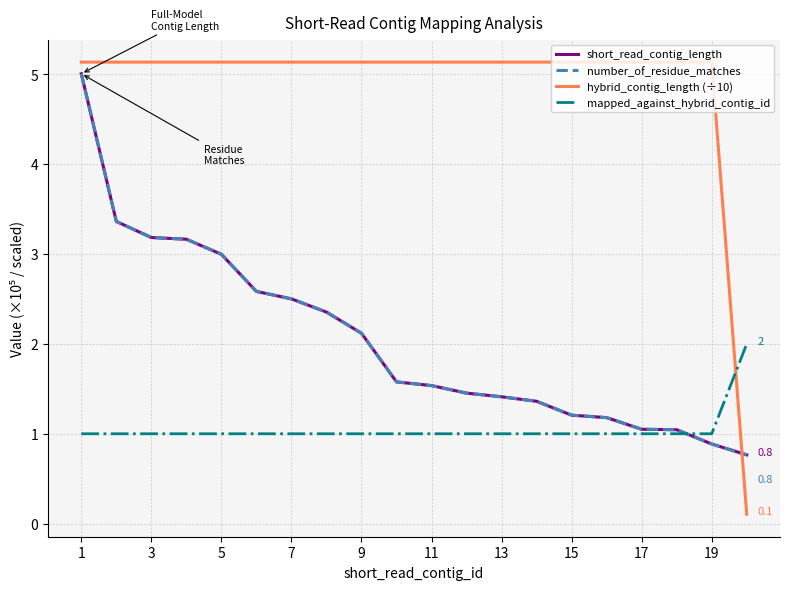

True or false: hybrid_contig_length (÷10) and short_read_contig_length intersect in this chart.

True